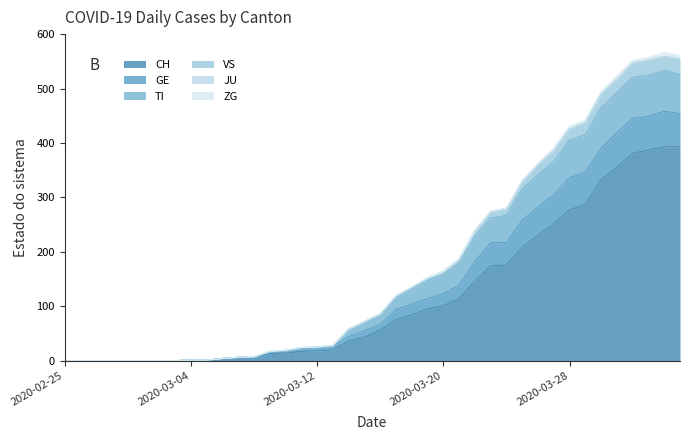

Does the chart have visible grid lines?

No